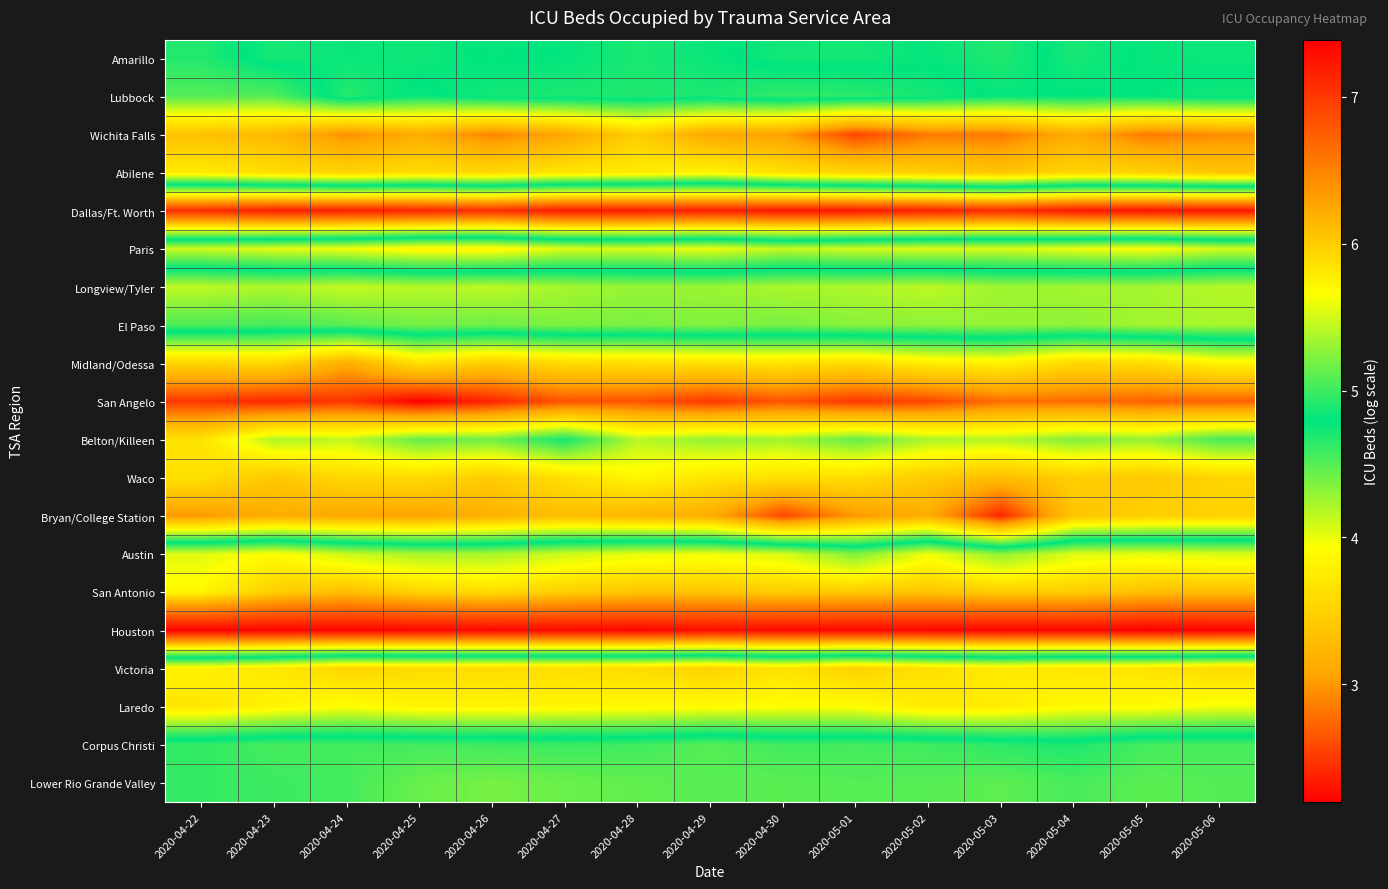

Which series has the largest total across all categories?

Houston